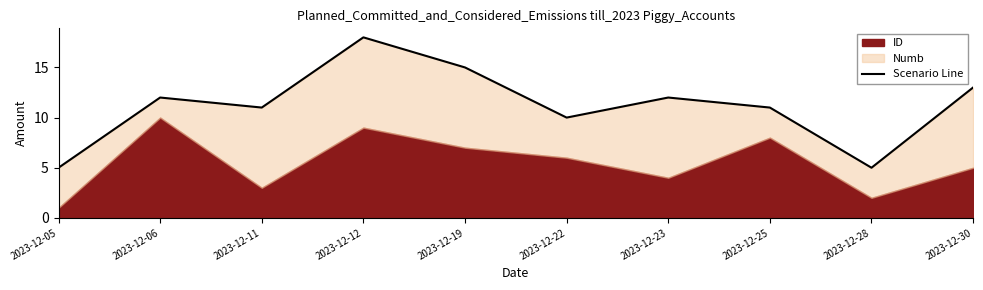

Reading left to right, transcribe all the data shown in this chart.

5	12	11	18	15	10	12	11	5	13